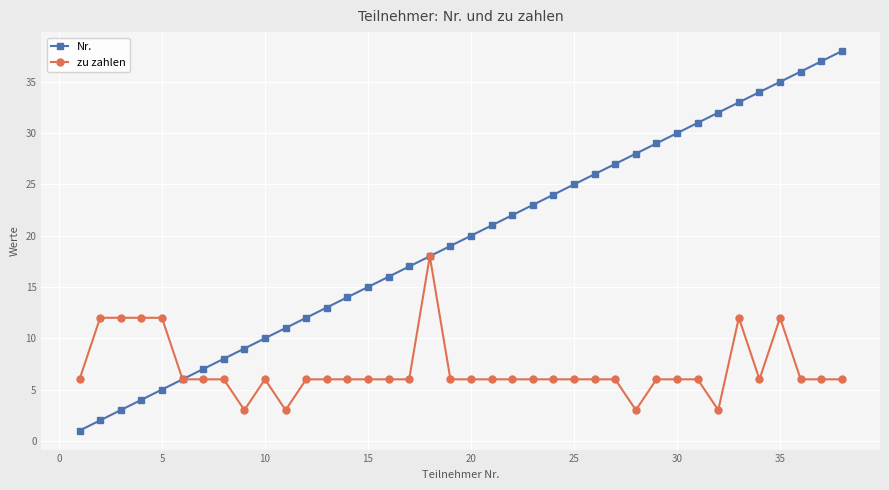

What is the lowest value of the zu zahlen series?

3